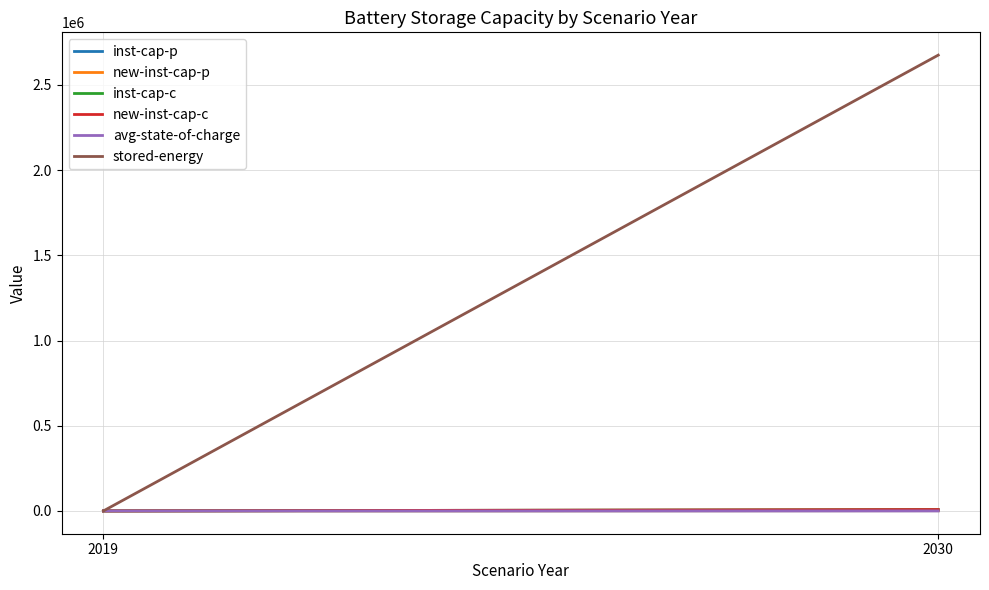

Which series has the largest total across all categories?

stored-energy